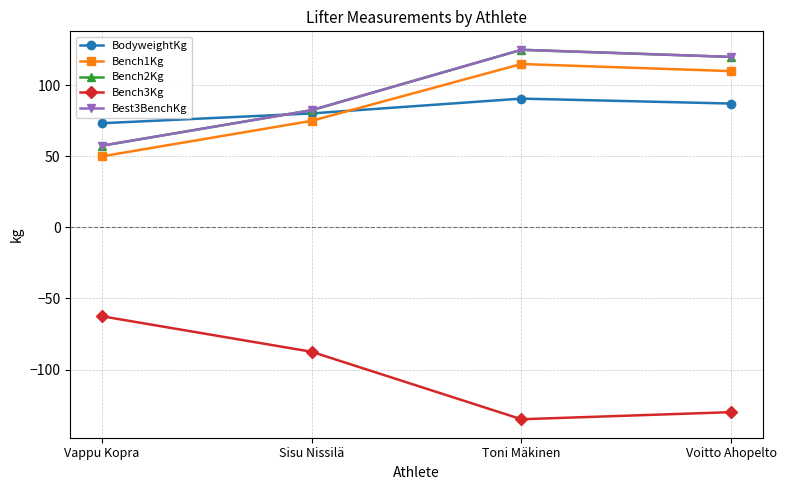

Is this an area chart (filled region under the line)?

No